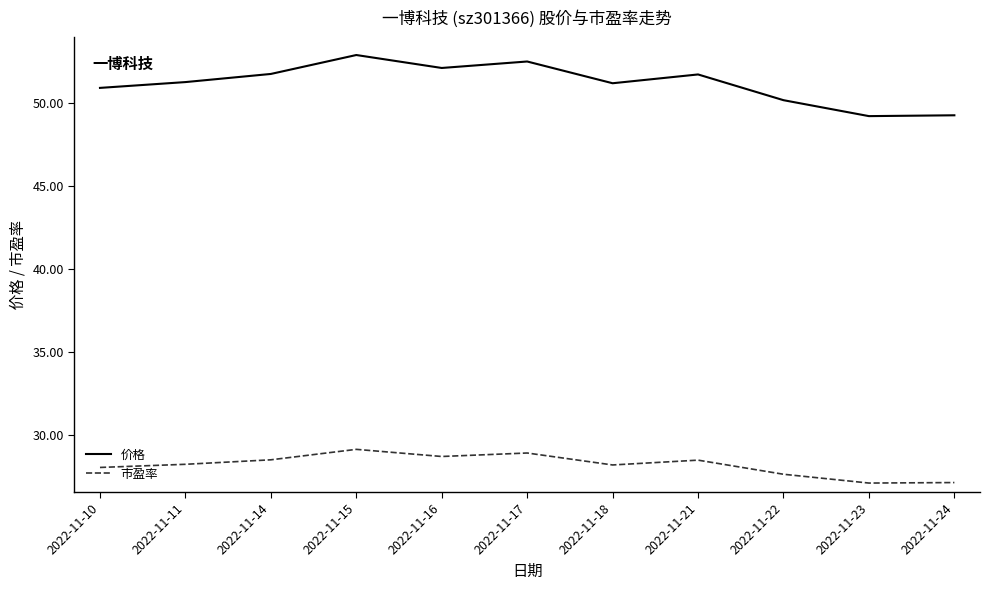

Rank the series by their maximum value, from highest to lowest.

价格, 市盈率